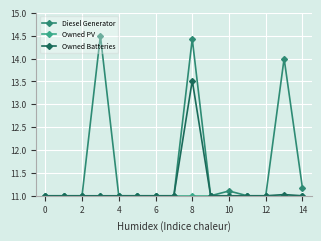

What is the maximum value shown in the chart?

14.5